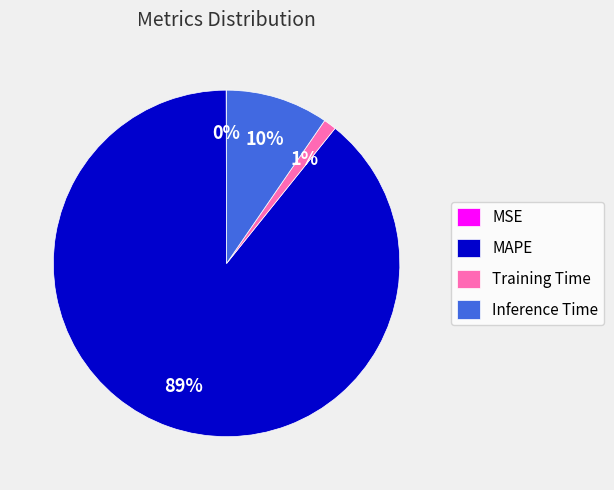

To the nearest percent, what is the difference between the largest and smallest slice percentages?

89%